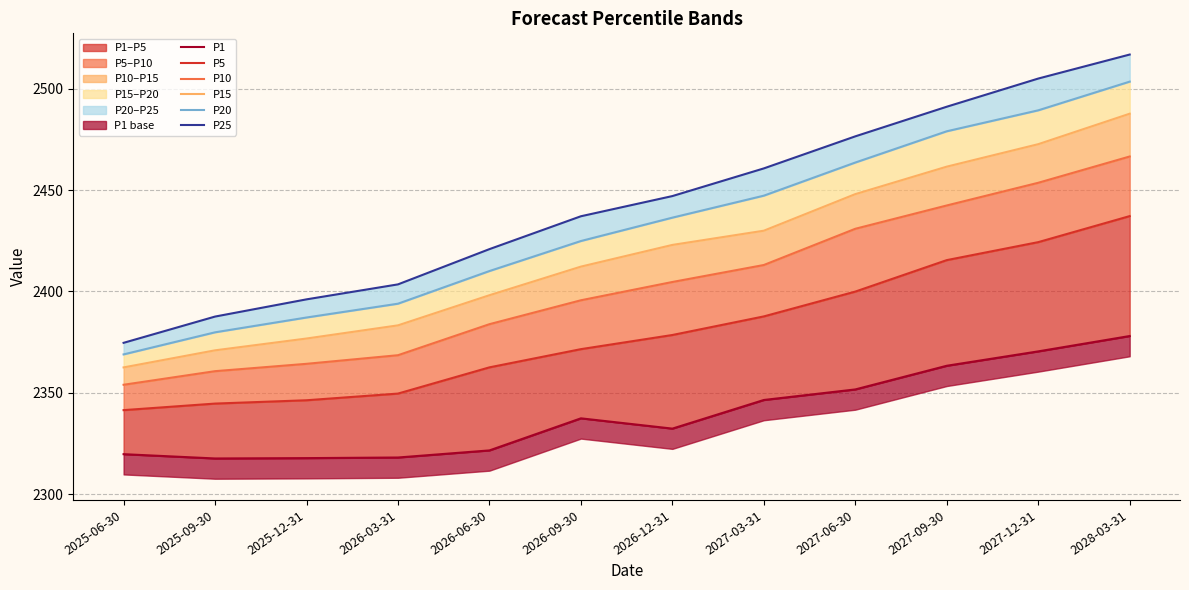

How many values in the P10 series are below 2404?

6